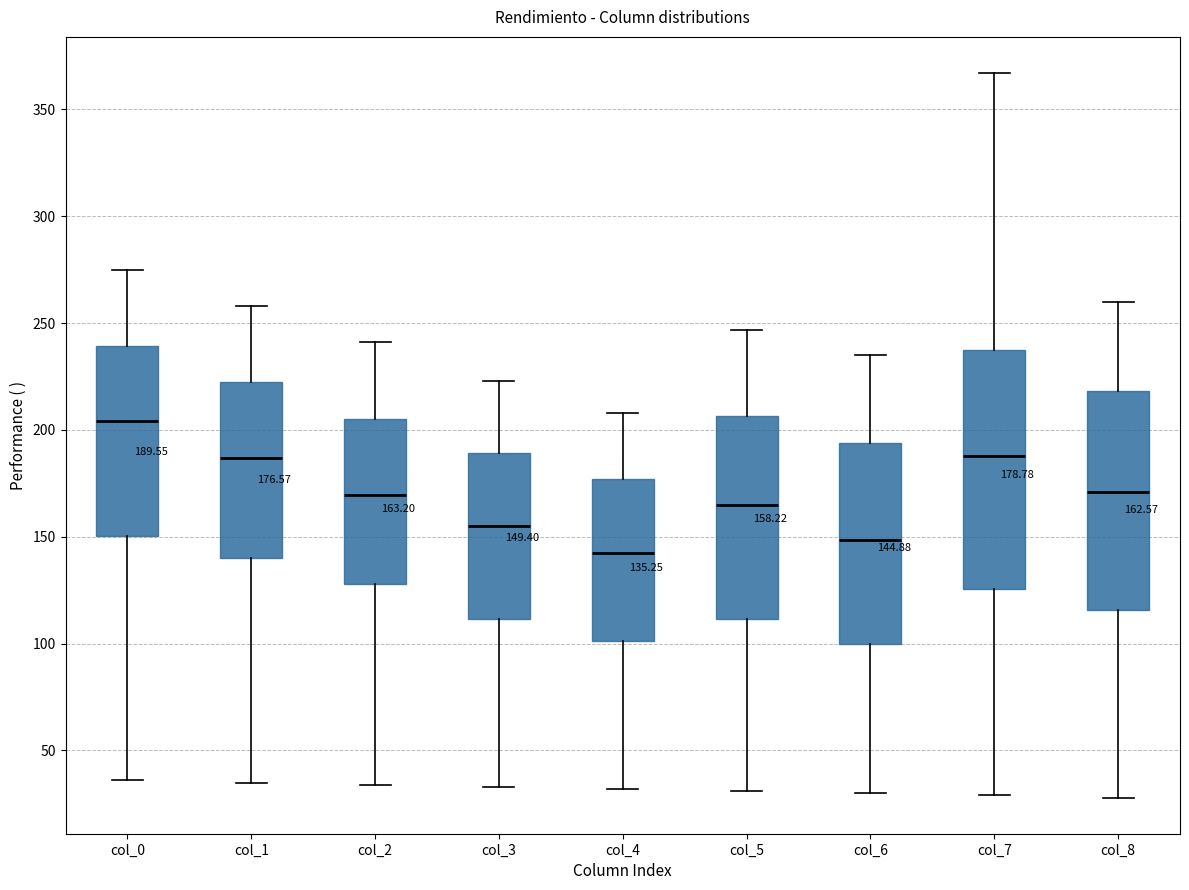

Which box's median line is the lowest?

col_4